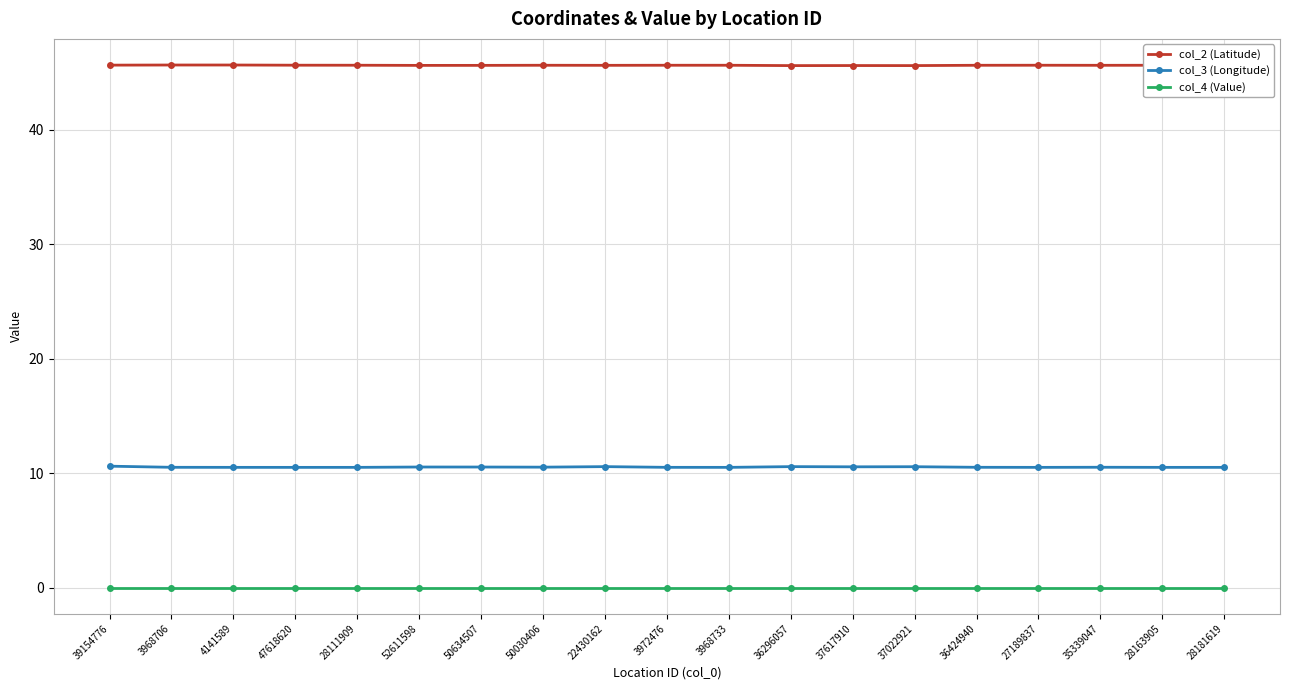

What is the label of the 10th point from the left?

3972476